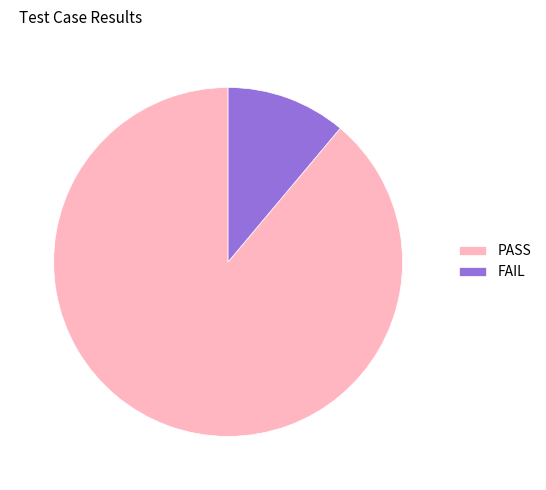

True or false: FAIL accounts for 11% of the total.

True